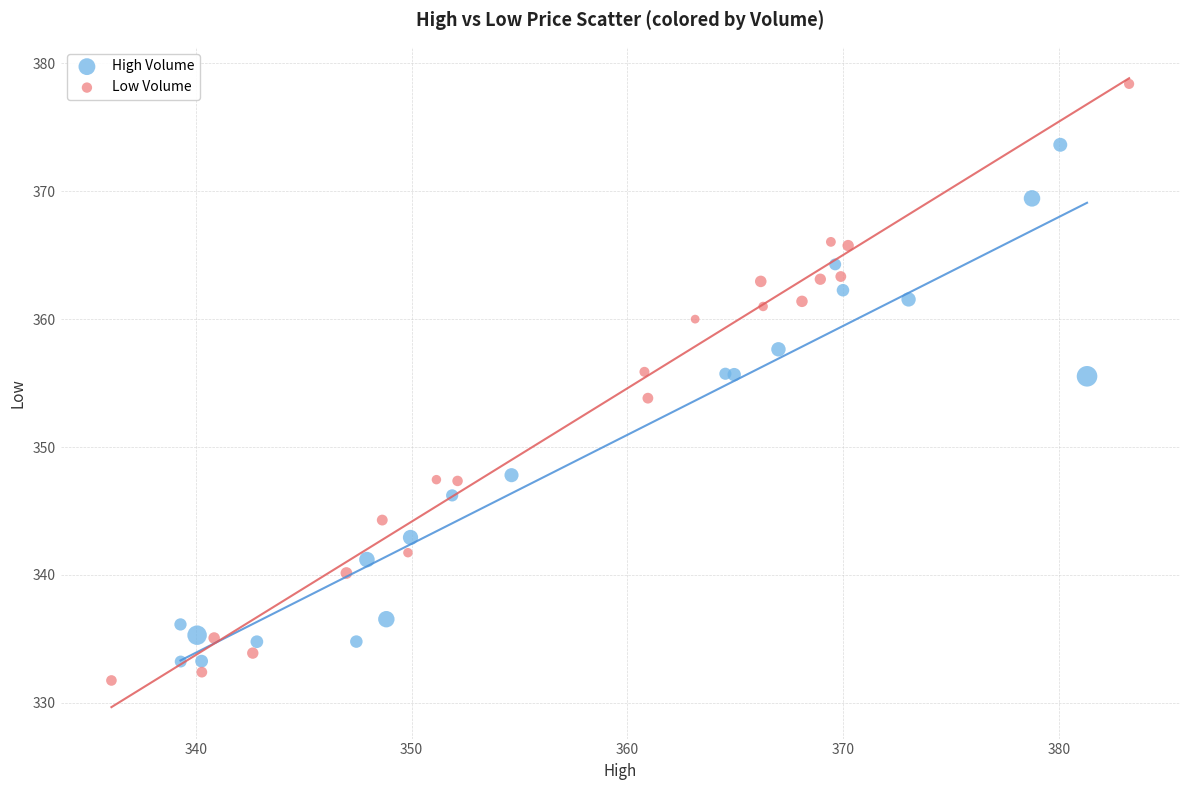

Which series has the largest Y range (max minus min)?

Low Volume